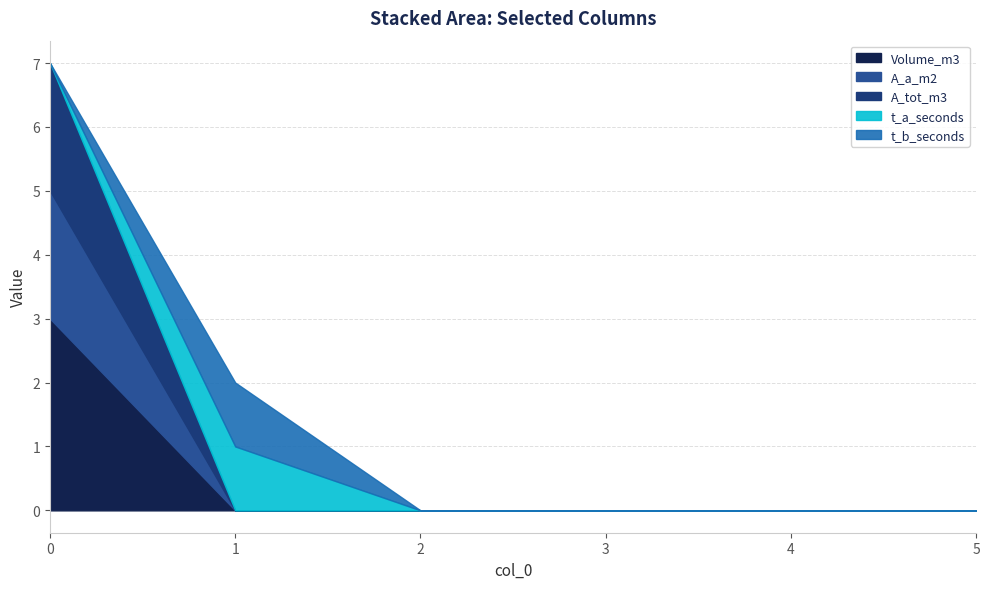

What is the maximum value for t_a_seconds?

1